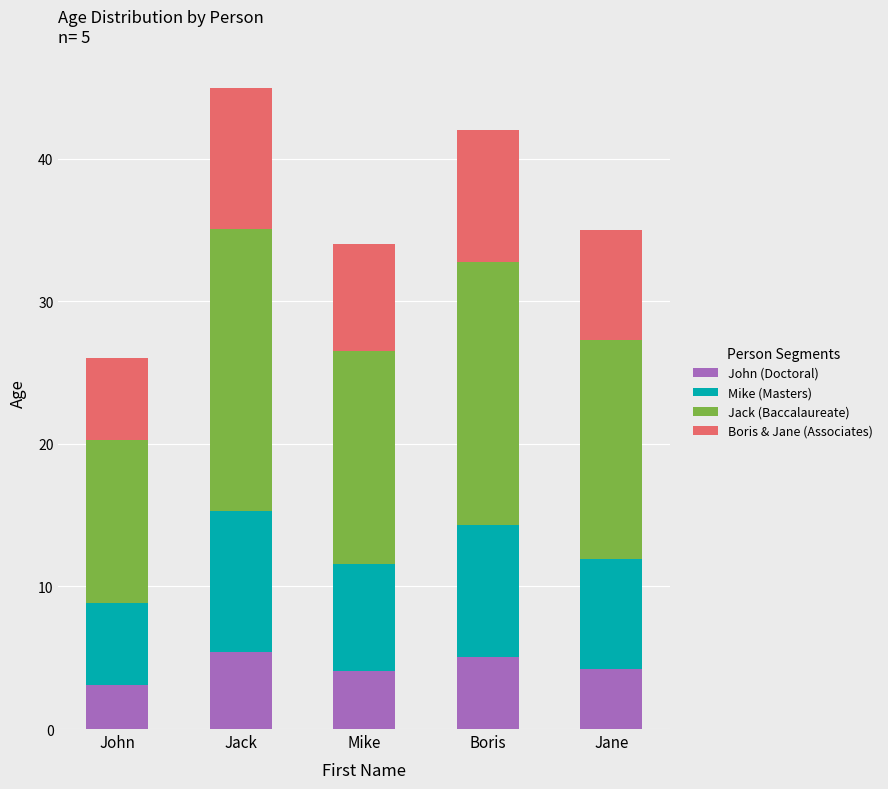

What is the total value across all series at John?

26.0